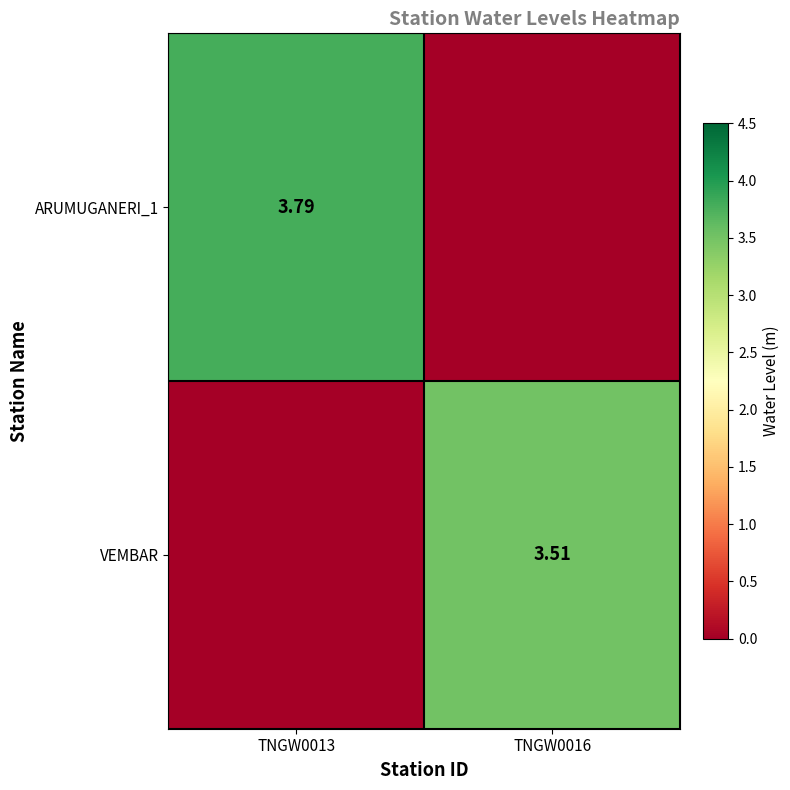

How many positive values does the VEMBAR series have?

1